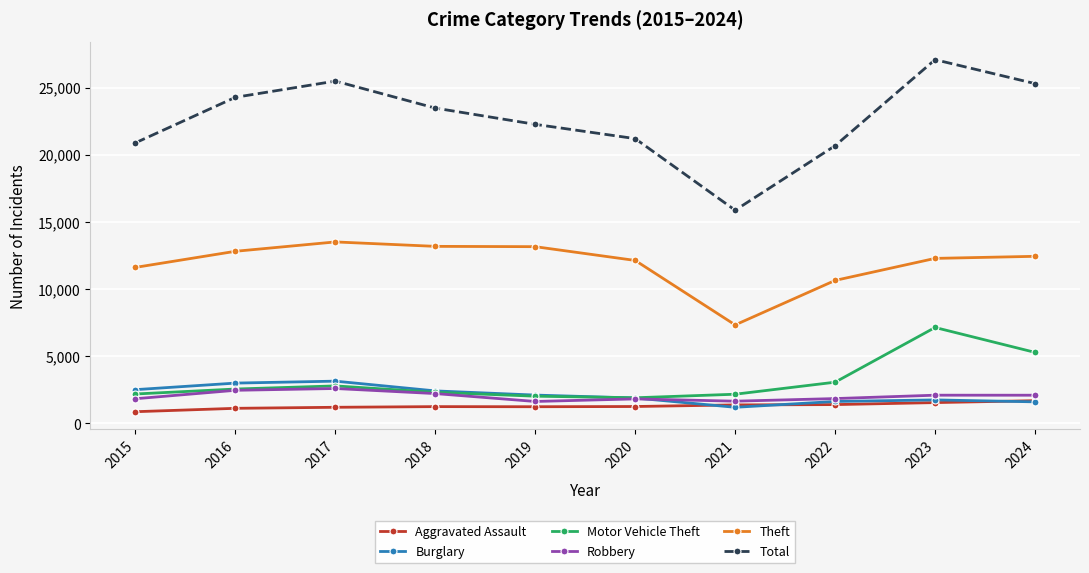

At how many categories does at least one series exceed 5458?

10